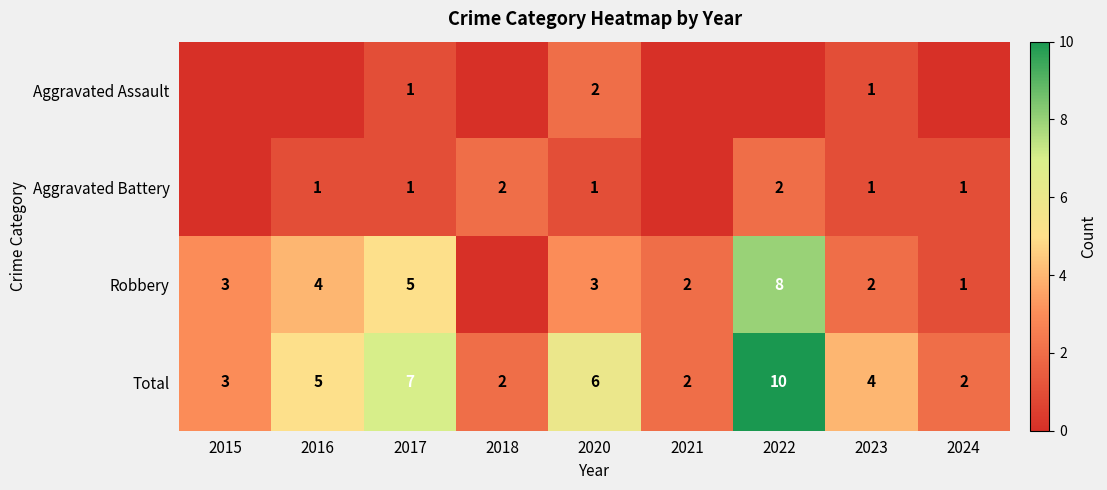

At how many categories does at least one series exceed 9?

1